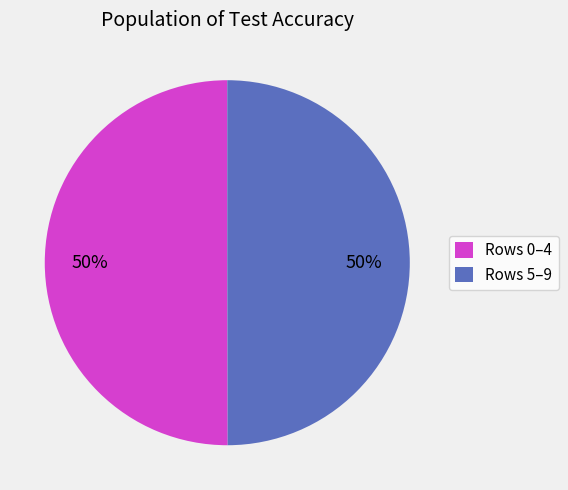

How many slices are in this pie chart?

2